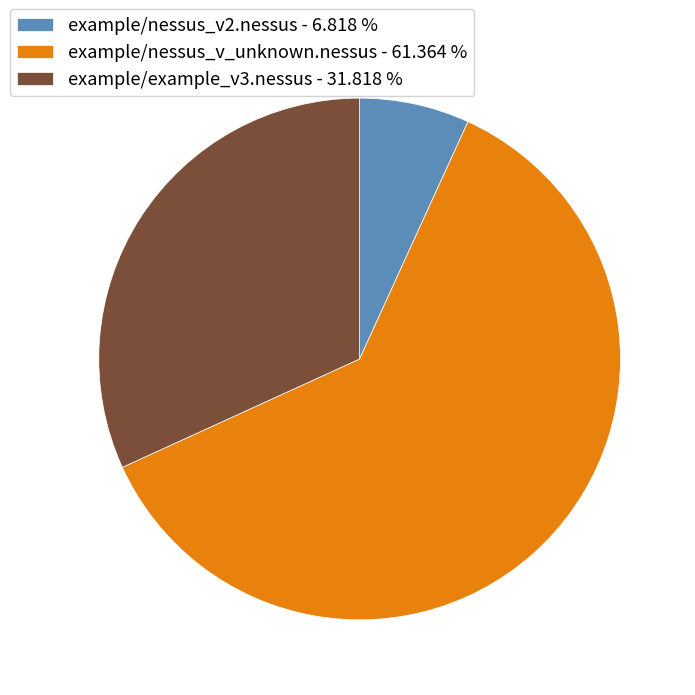

Which category has the biggest portion of the pie?

example/nessus_v_unknown.nessus